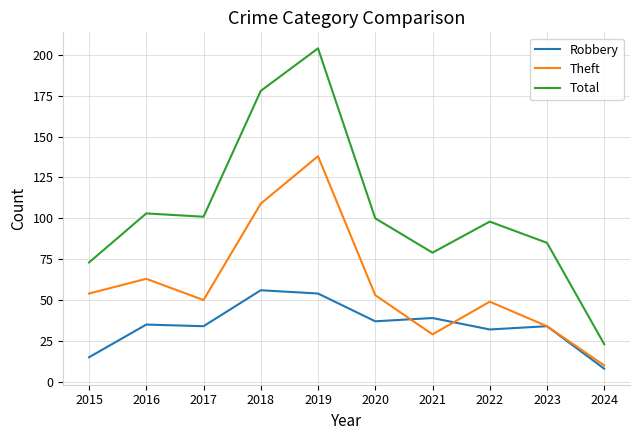

What is the difference between the highest and lowest values at 2018?

122